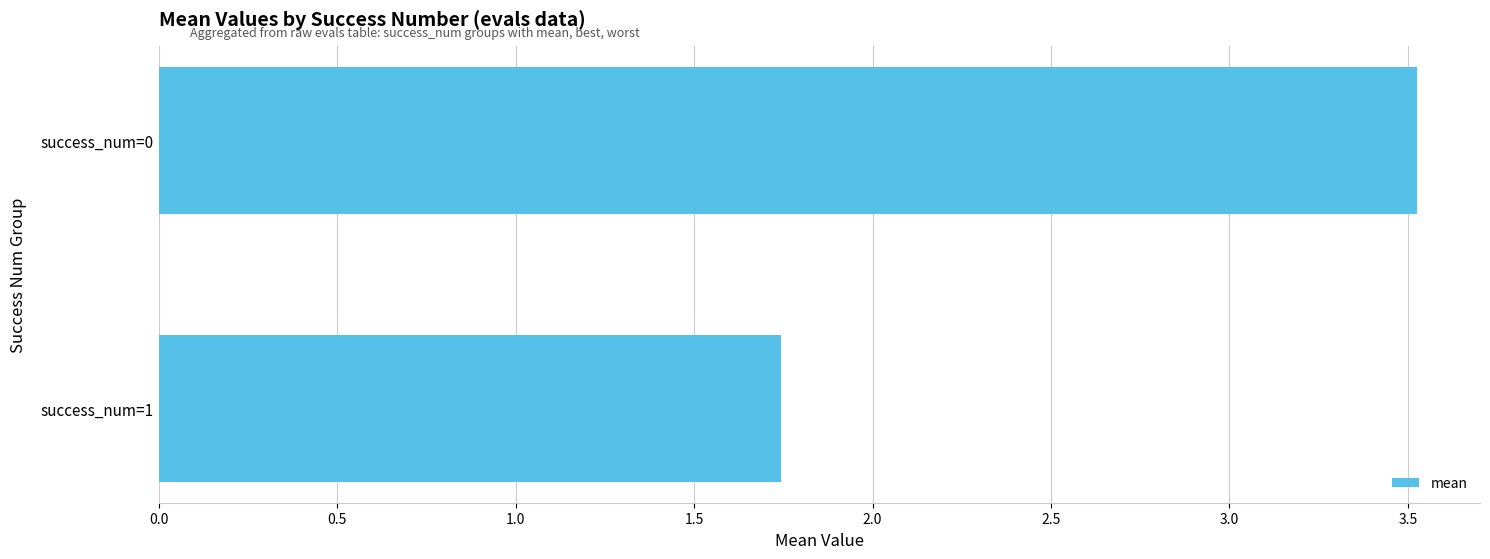

How many distinct data groups are displayed?

1